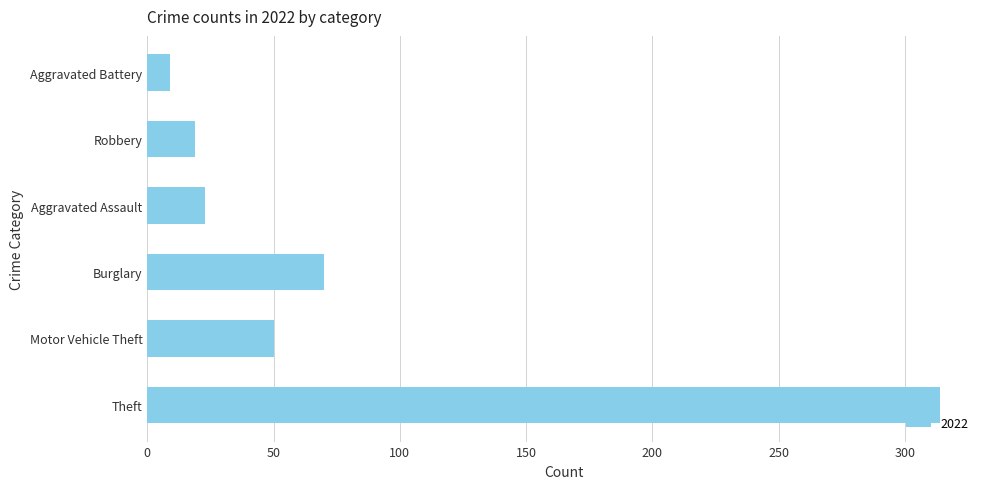

Is it true that the value at Theft is 314?

True